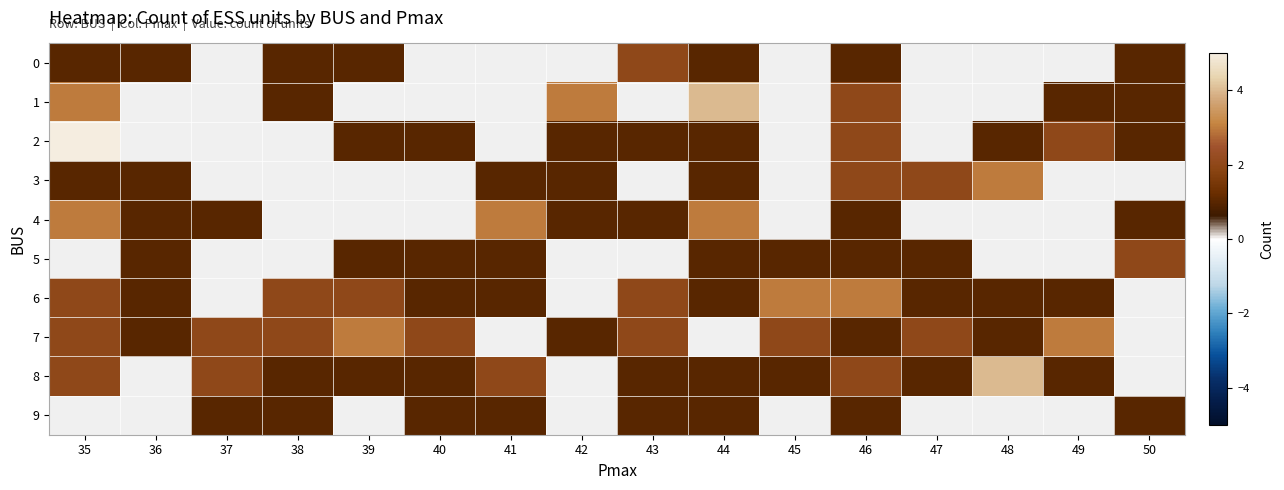

Between 39 and 50, which is larger?

39